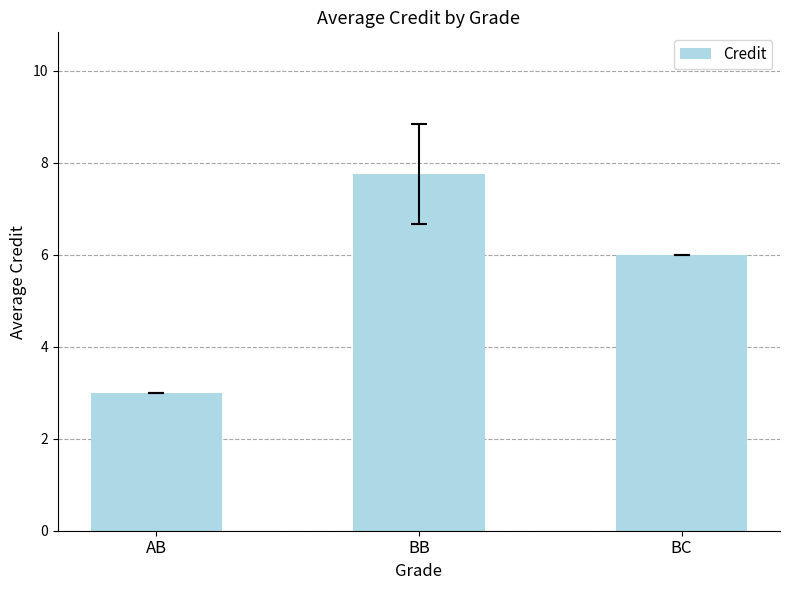

At which label is the value closest to 5?

BC